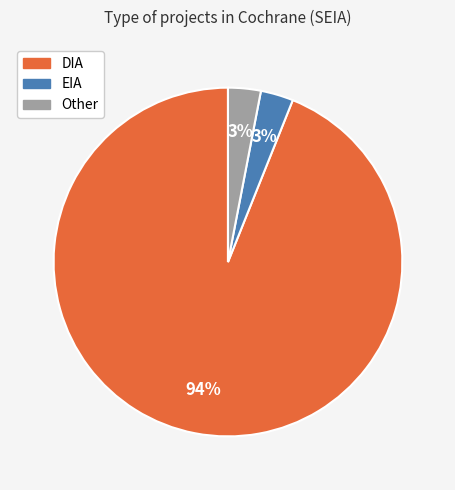

To the nearest percent, what percentage of the pie is EIA?

3%